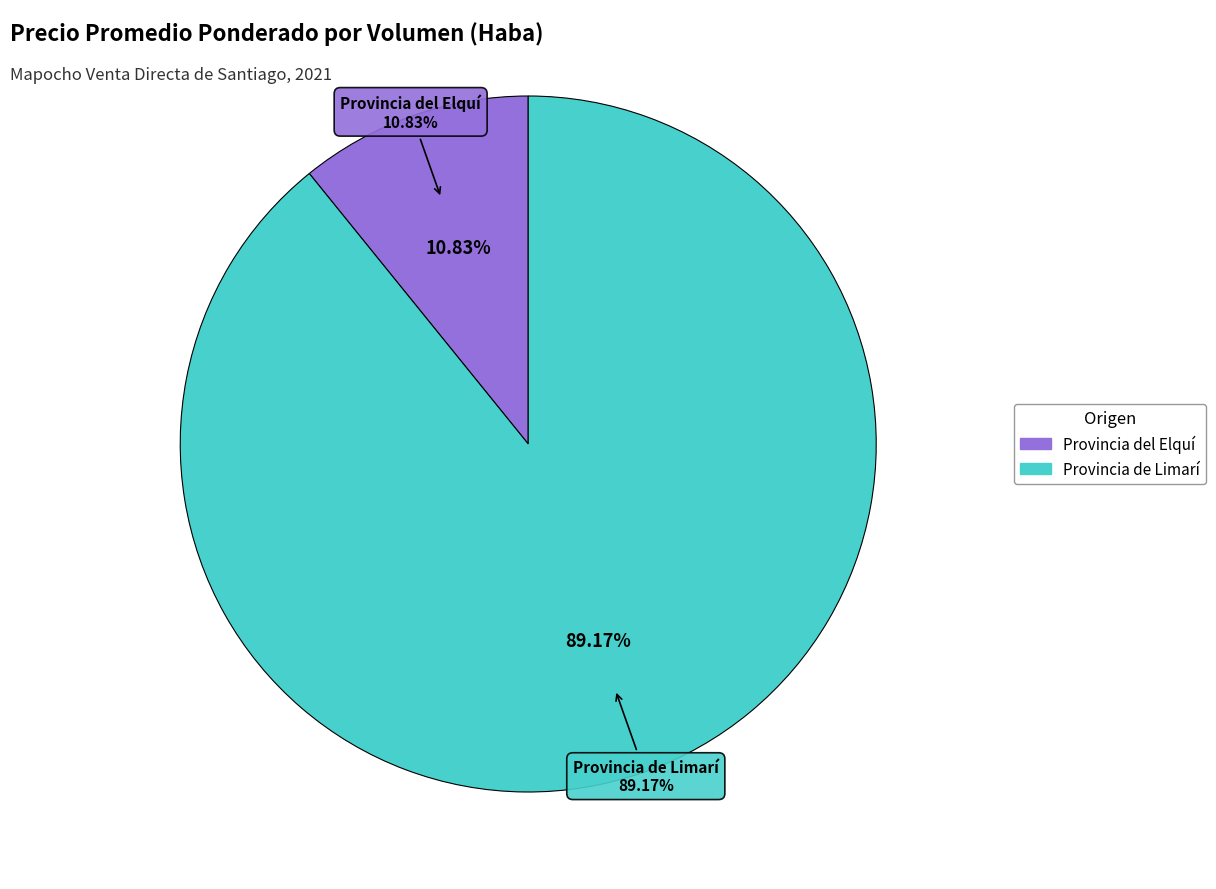

The 20 slice represents 1% of the pie. True or false?

False